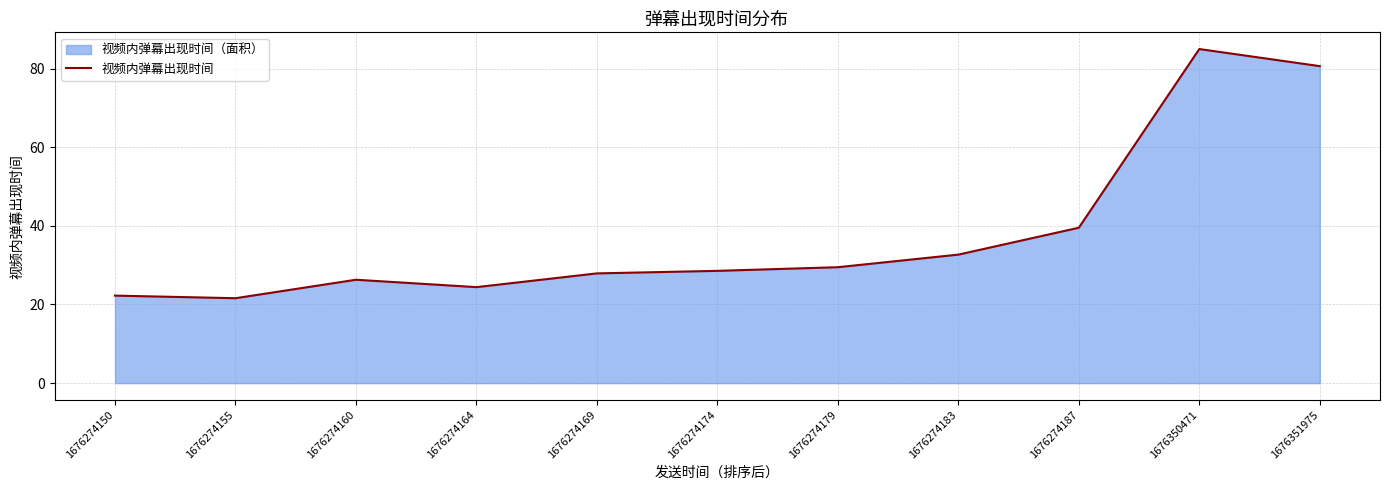

What is the value of the 7th point from the left?

29.5